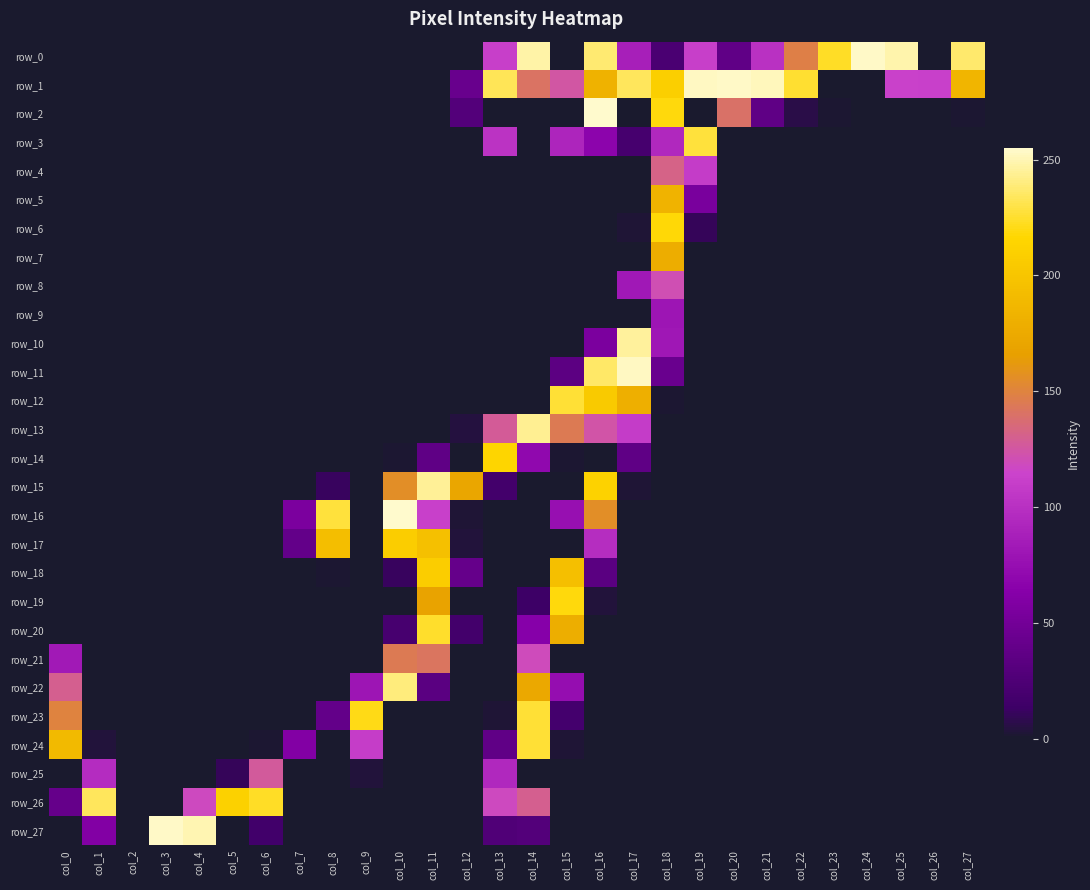

Count the number of categories in the chart.

28